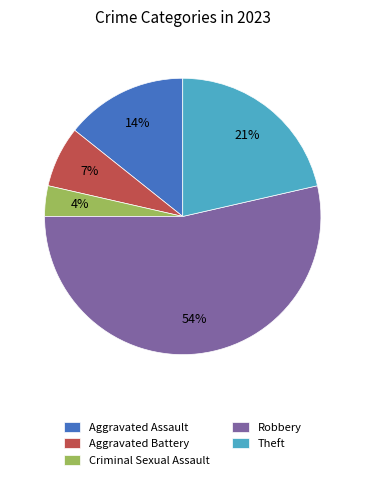

How many slices are in this pie chart?

5